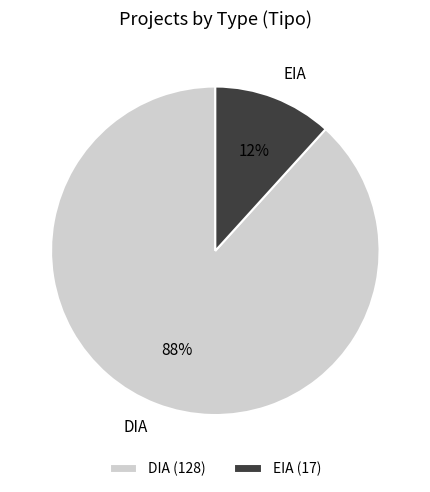

Count the number of slices in the pie.

2